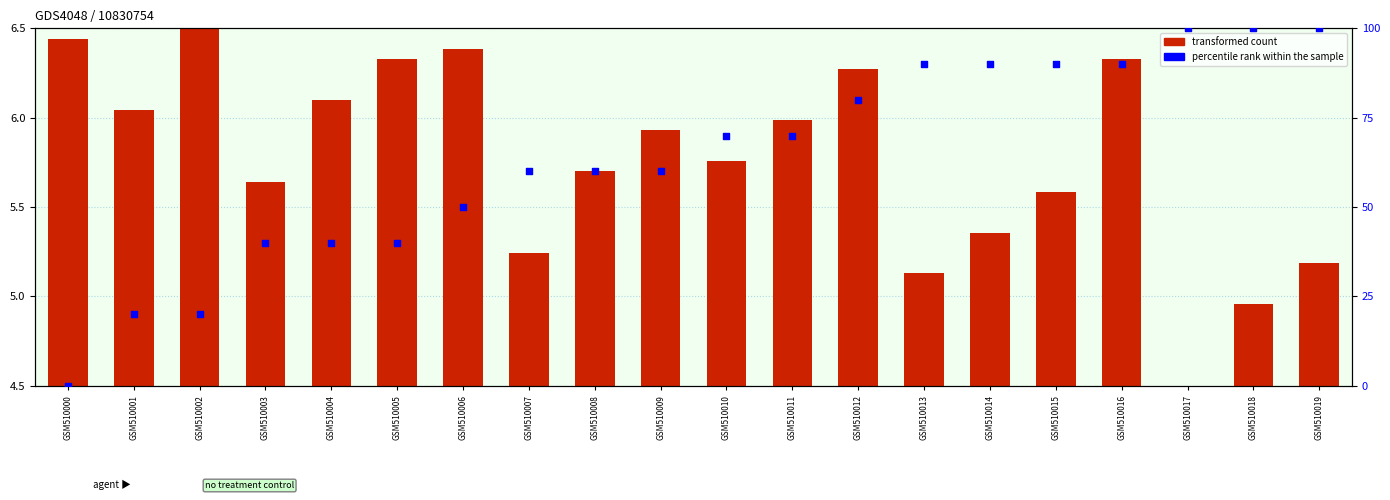

Which series contains the highest Y value?

percentile rank within the sample